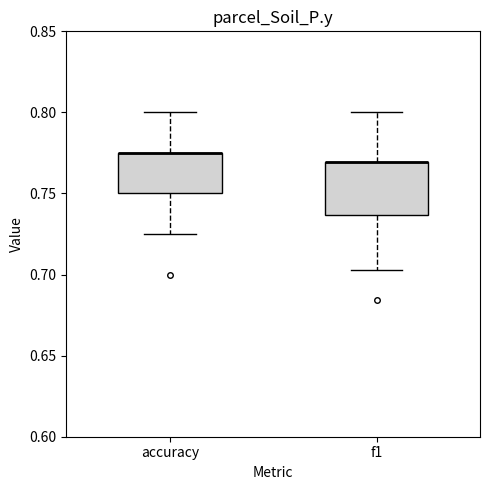

Reading left to right, transcribe this box plot: for each box, give where its median line is, the range the box spans, and where its two whiskers end, as read against the y-axis. The values are not printed on the chart, so give them approximately, as read against the axis.

accuracy: median 0.775 (drawn on the box's upper edge), box 0.750 to 0.775, whiskers 0.725 to 0.800
f1: median 0.770 (drawn on the box's upper edge), box 0.735 to 0.770, whiskers 0.705 to 0.800